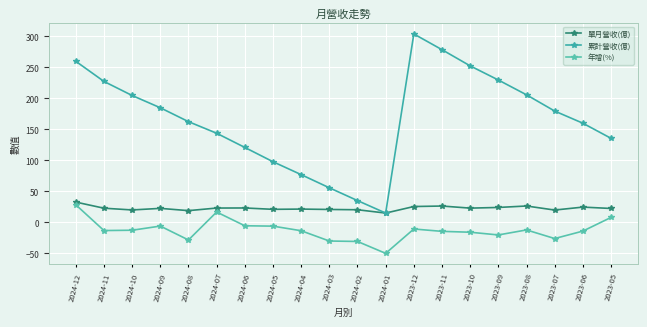

How many lines are shown in the chart?

3